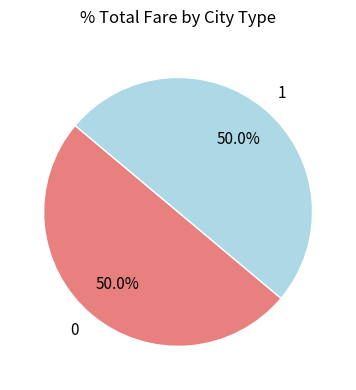

Combined, do 1 and 0 account for over 50%?

Yes